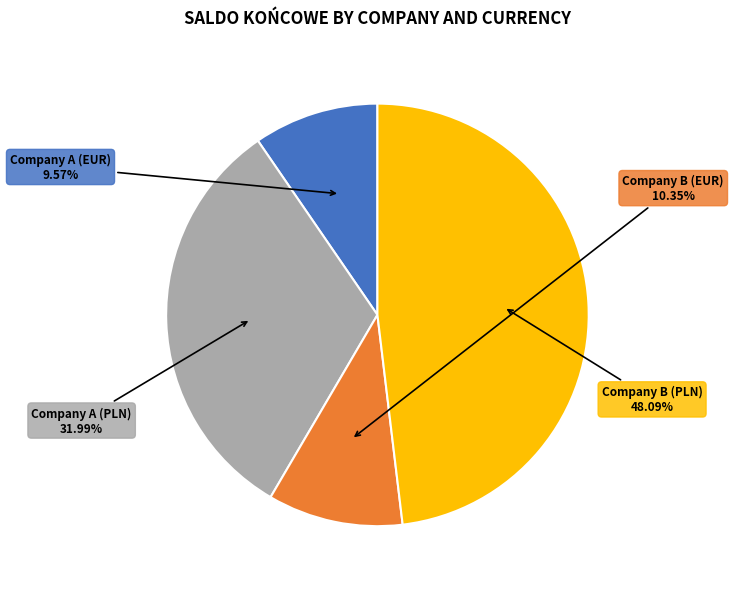

The Company A (EUR) slice represents 10% of the pie. True or false?

True